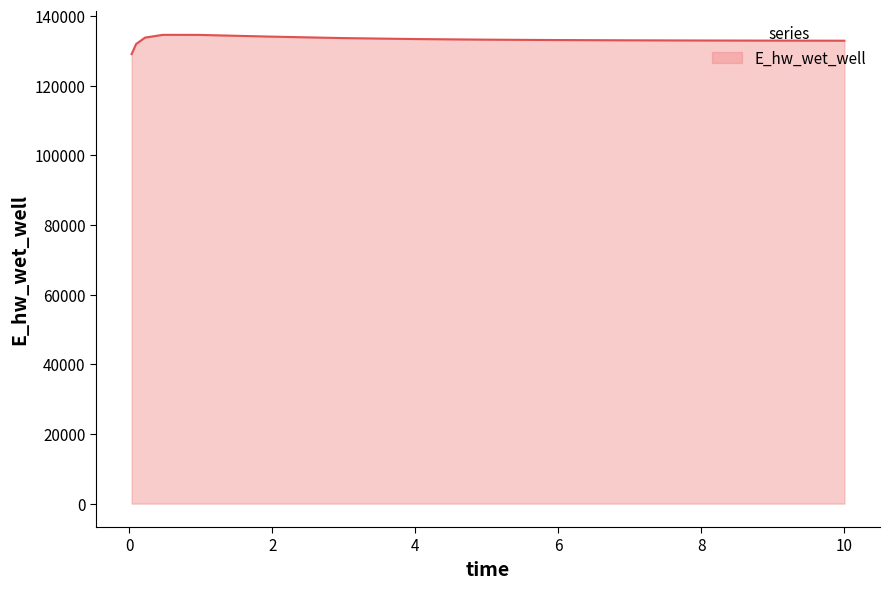

What is the average value?

133071.0